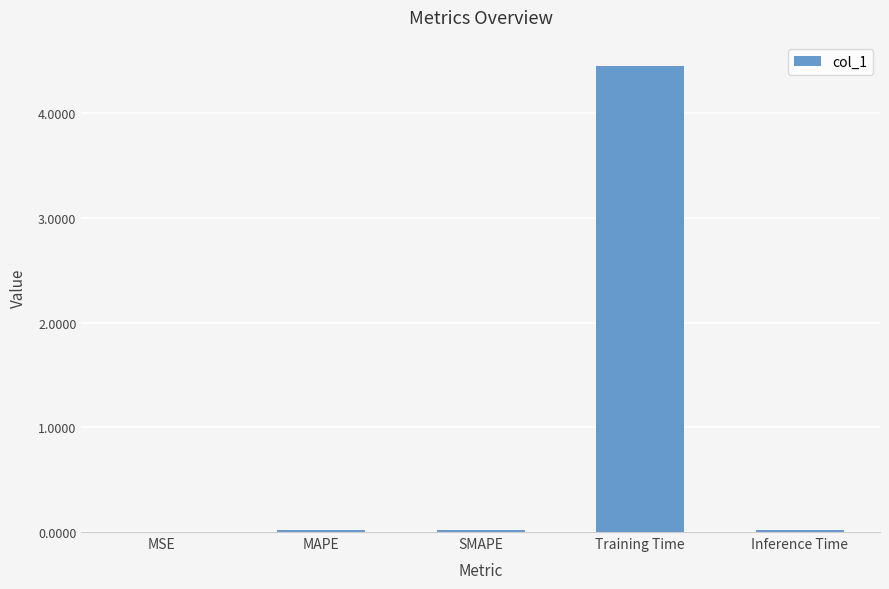

Count the number of categories in the chart.

5